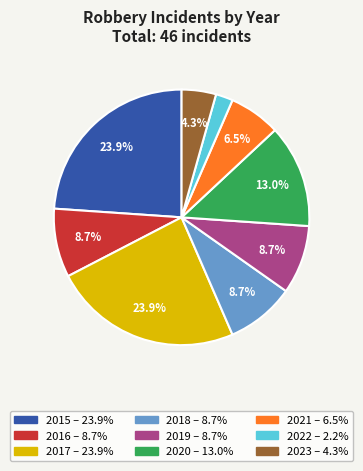

Approximately how many times larger is the value at 2021 compared to 2017?

0.3